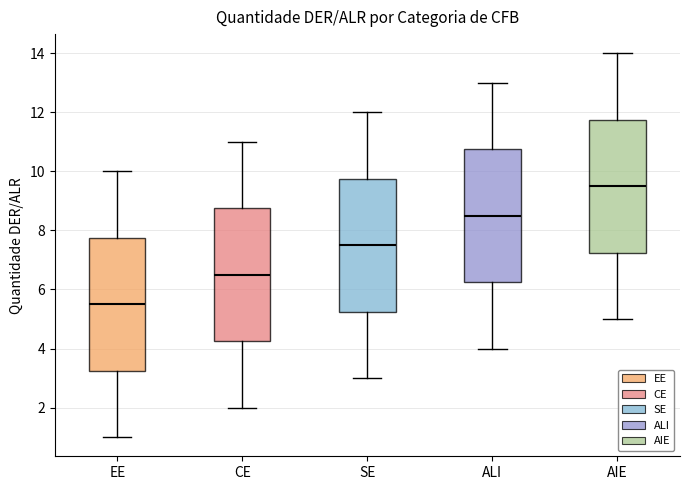

Reading left to right, transcribe this box plot: for each box, give where its median line is, the range the box spans, and where its two whiskers end, as read against the y-axis. The values are not printed on the chart, so give them approximately, as read against the axis.

EE: median 5.6, box 3.2 to 7.8, whiskers 1.0 to 10.0
CE: median 6.6, box 4.2 to 8.8, whiskers 2.0 to 11.0
SE: median 7.6, box 5.2 to 9.8, whiskers 3.0 to 12.0
ALI: median 8.6, box 6.2 to 10.8, whiskers 4.0 to 13.0
AIE: median 9.6, box 7.2 to 11.8, whiskers 5.0 to 14.0